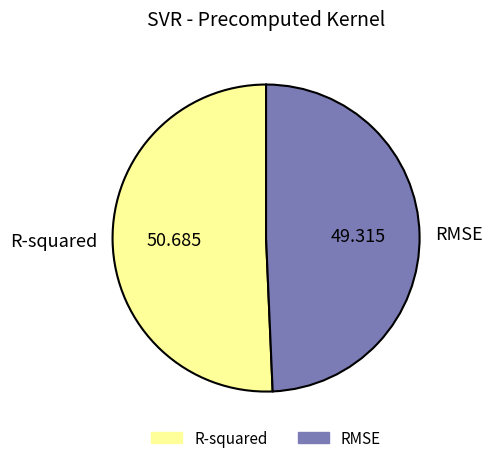

Do RMSE and R-squared together represent more than half of the pie?

Yes